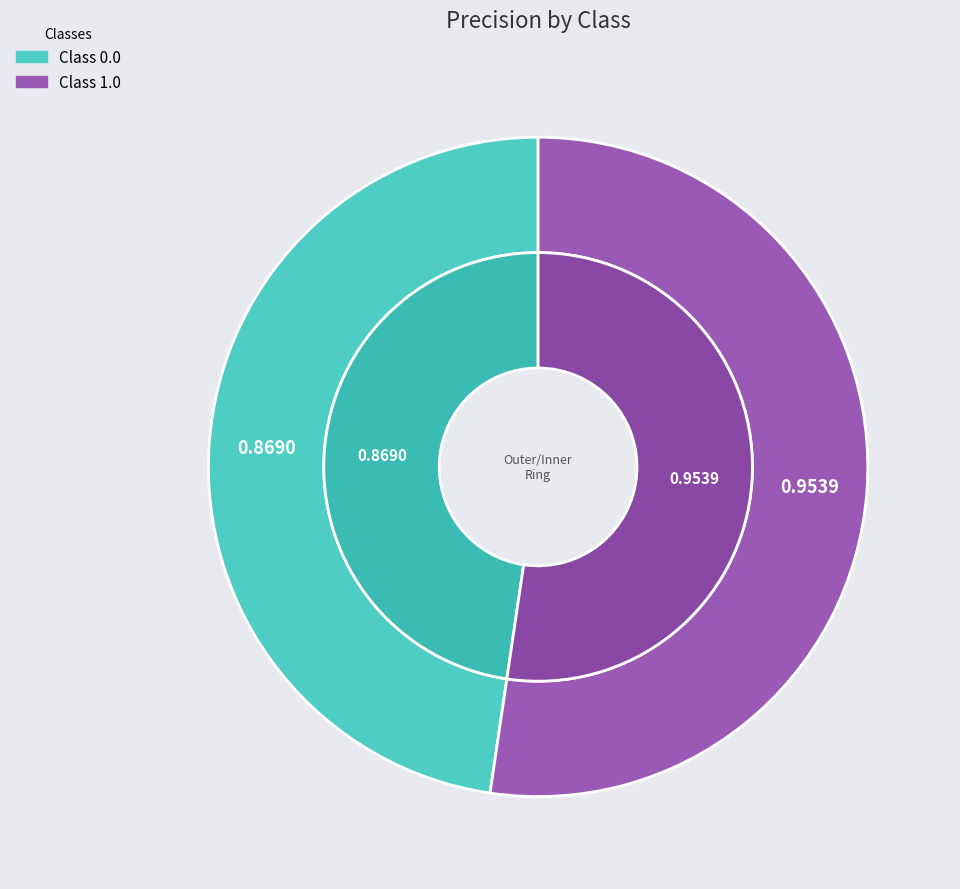

To the nearest percent, what portion does 1.0 represent?

52%